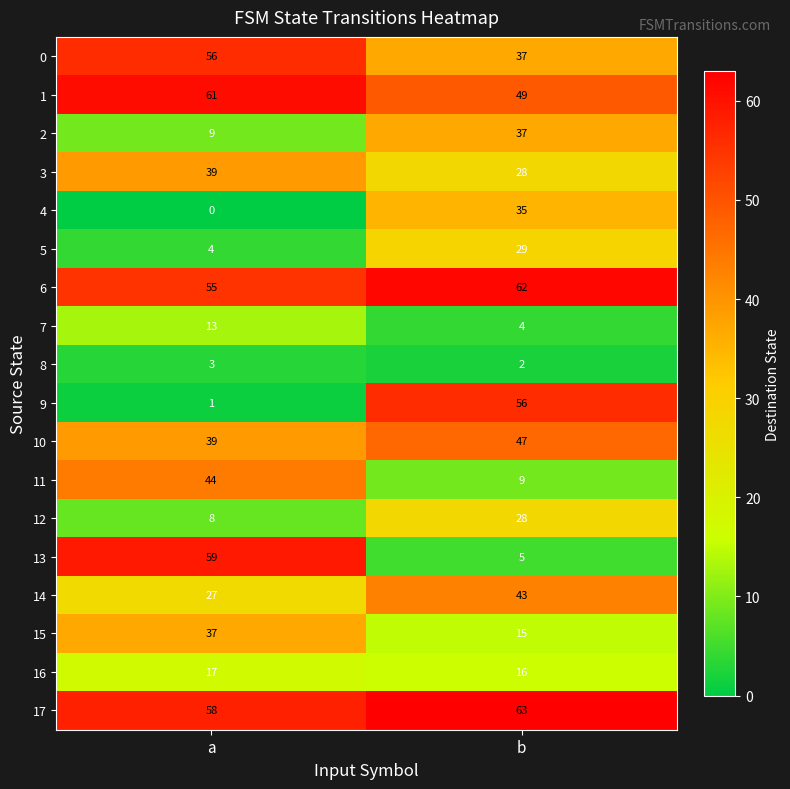

Which series changed the most between a and b?

9